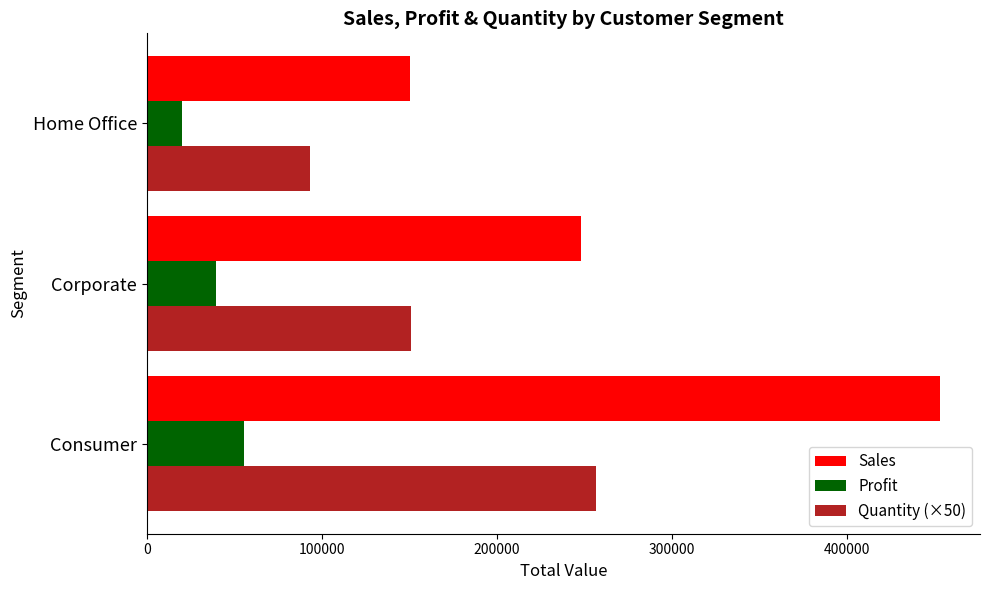

Which series has the widest spread of values?

Sales